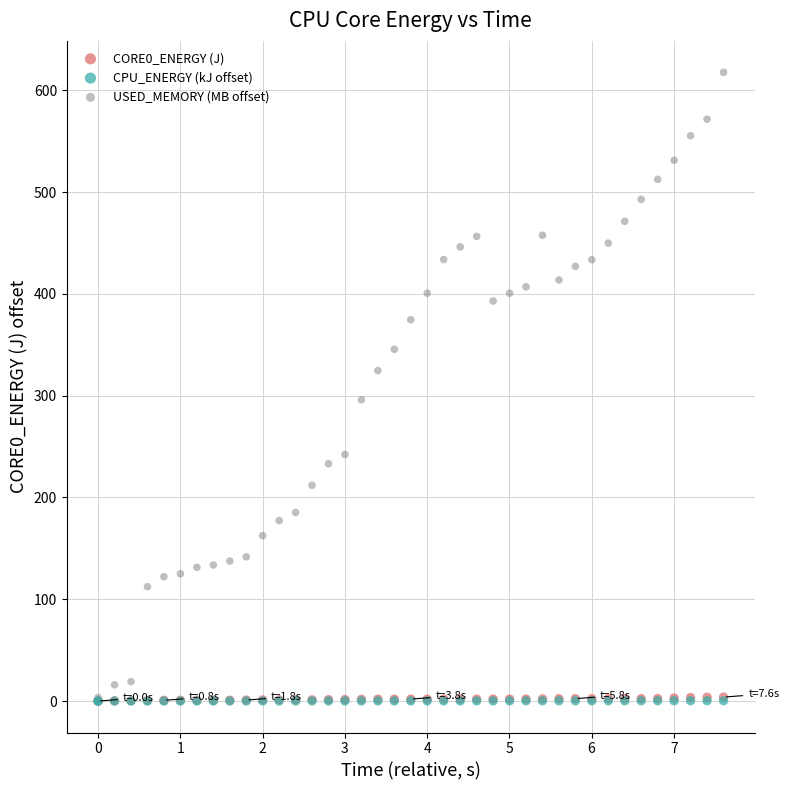

Which series contains the highest Y value?

USED_MEMORY (MB offset)